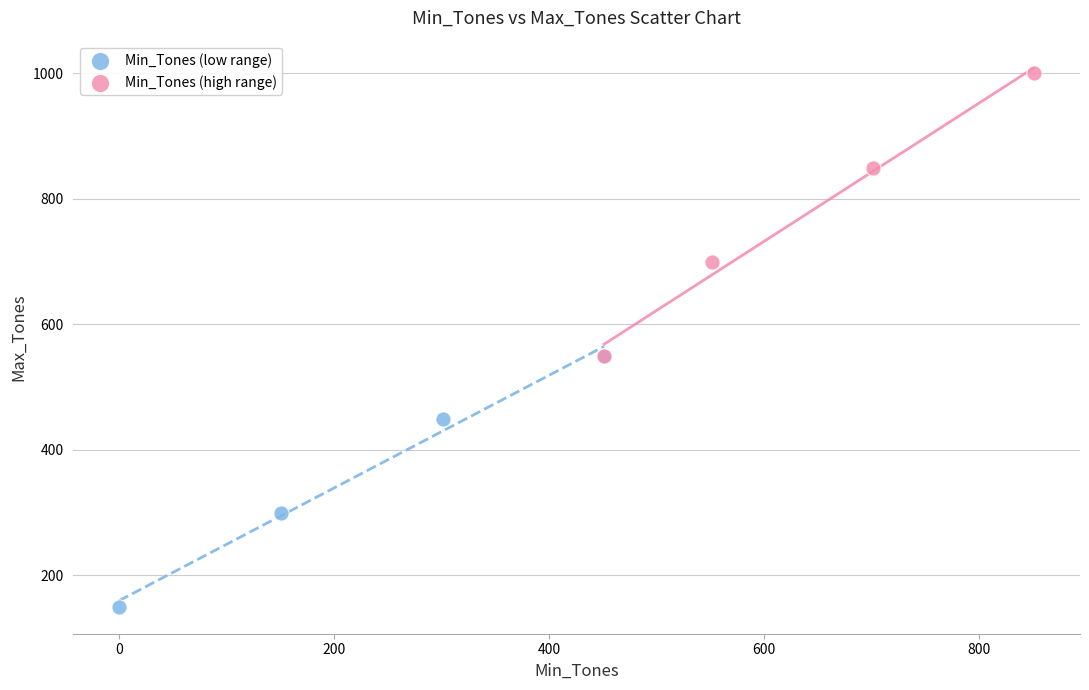

Which series has the largest Y range (max minus min)?

Min_Tones (high range)